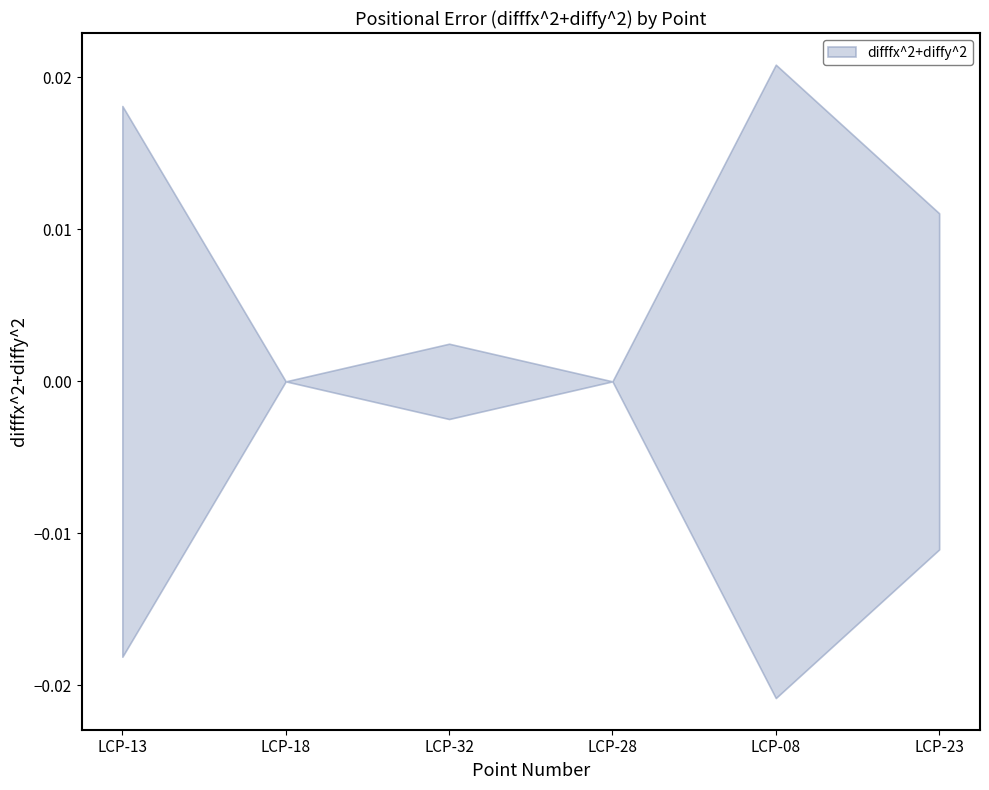

The lower series shows -0.0 at LCP-23. True or false?

True